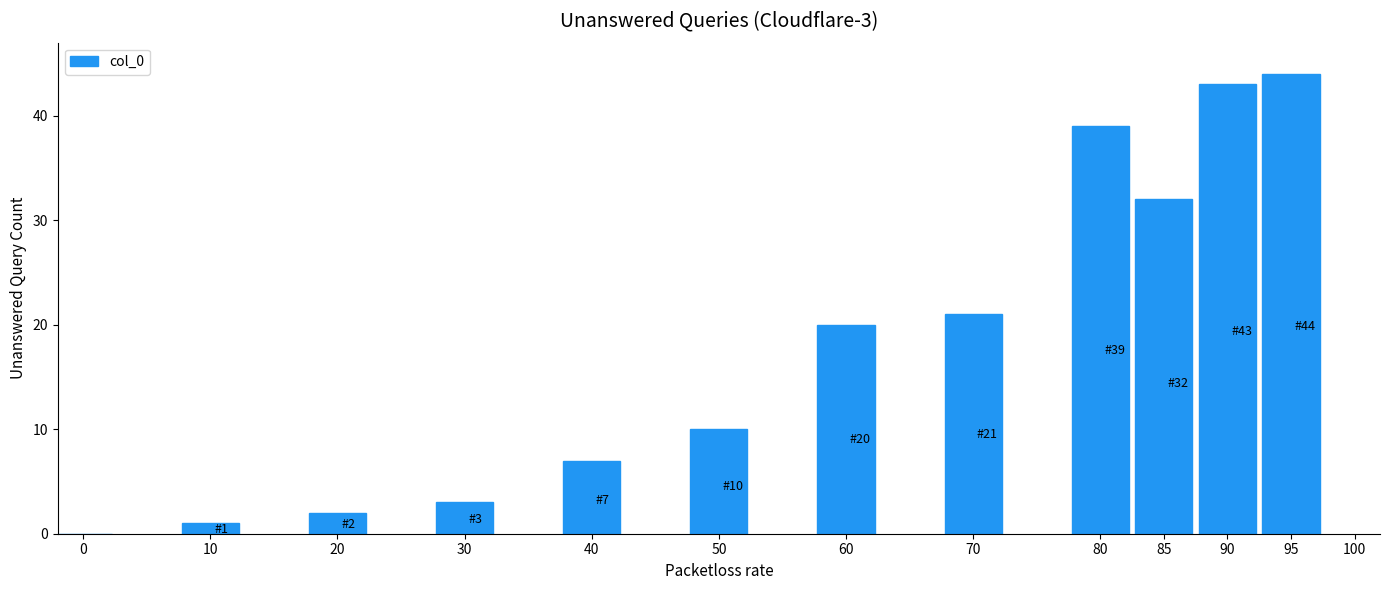

What is the greatest value displayed?

44